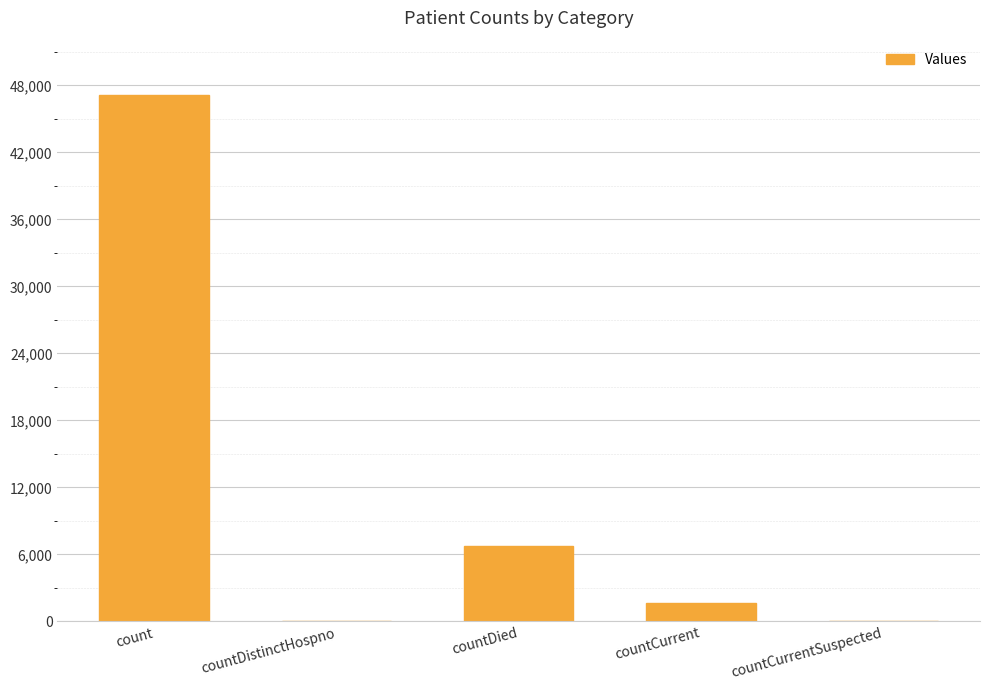

The chart shows a value of 1686 at countCurrent. True or false?

True